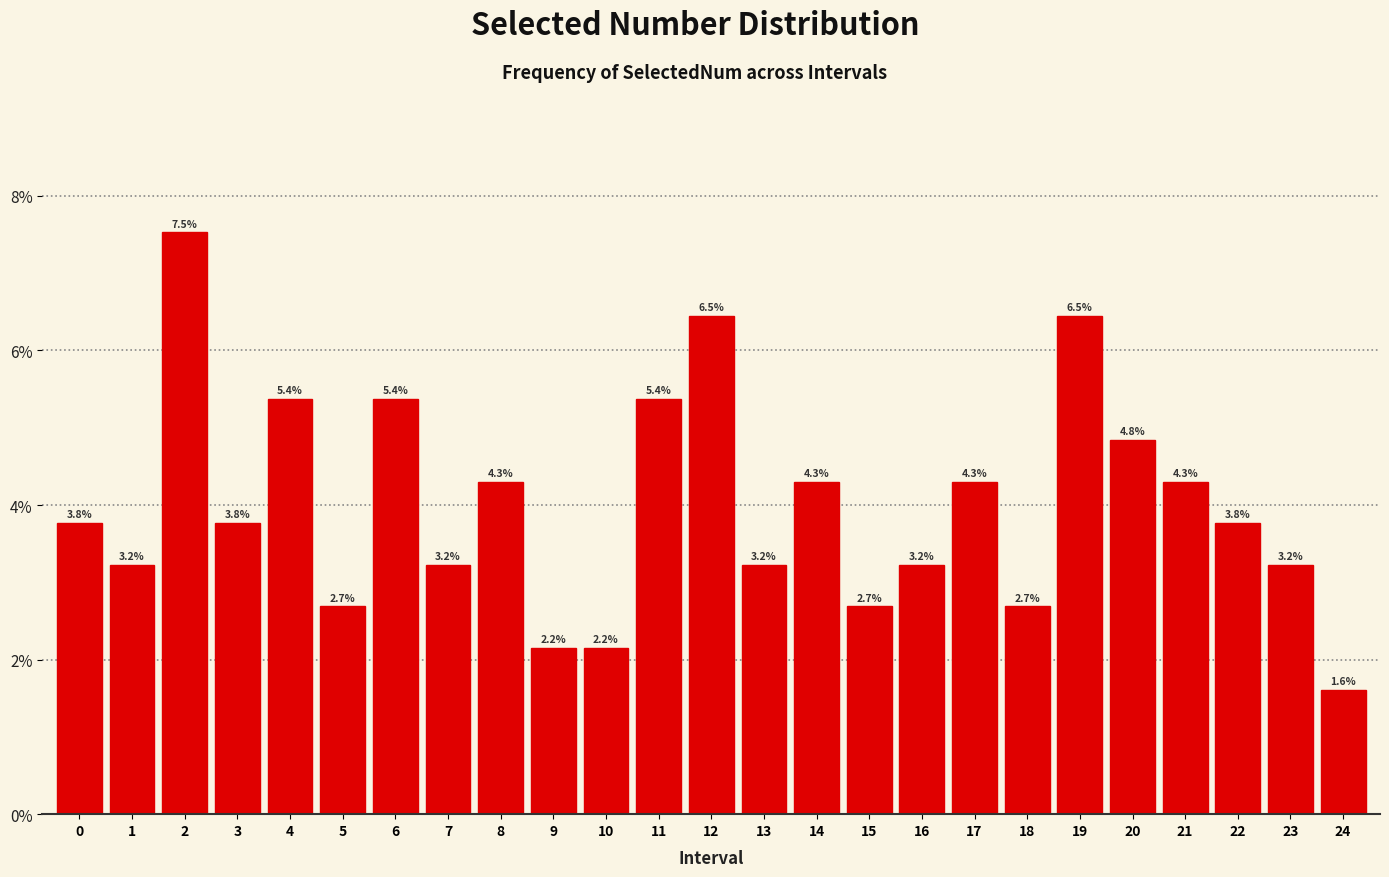

Reading left to right, transcribe all the data shown in this chart.

3.8	3.2	7.5	3.8	5.4	2.7	5.4	3.2	4.3	2.2	2.2	5.4	6.5	3.2	4.3	2.7	3.2	4.3	2.7	6.5	4.8	4.3	3.8	3.2	1.6